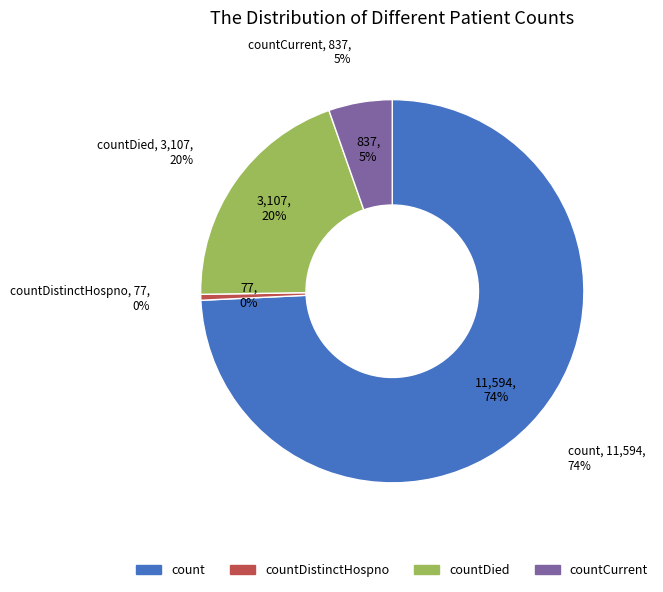

To the nearest percent, what is the difference between the countDied and count slice percentages?

54%